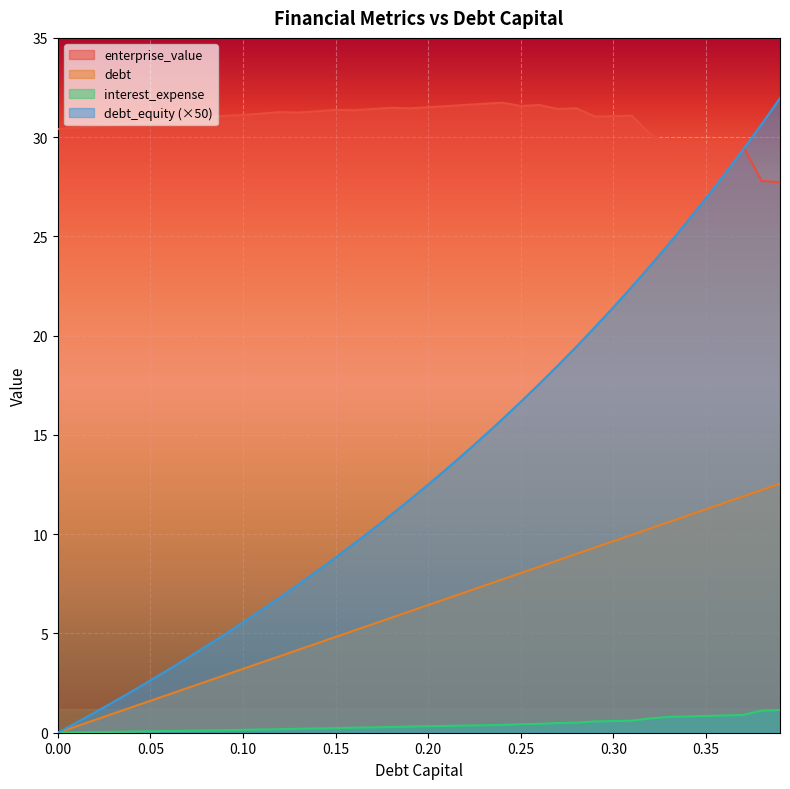

True or false: debt has more than 0 interior local peaks.

False